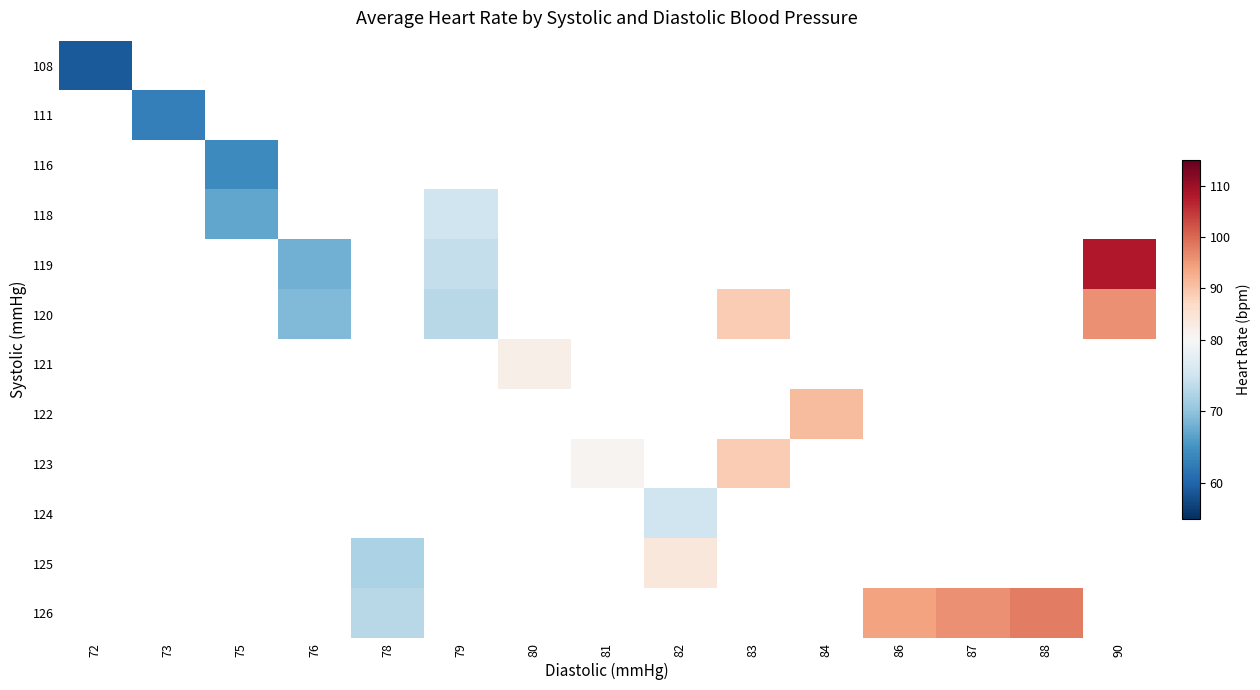

How many data points does each series have?

15